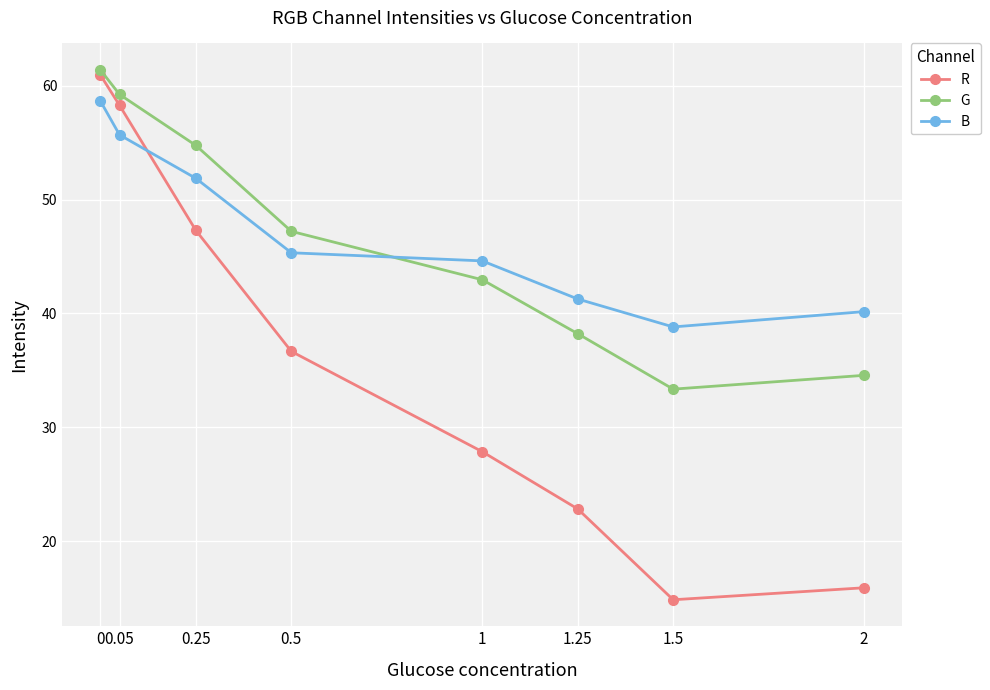

What is the value of the B point at the 6th from the left?

41.3